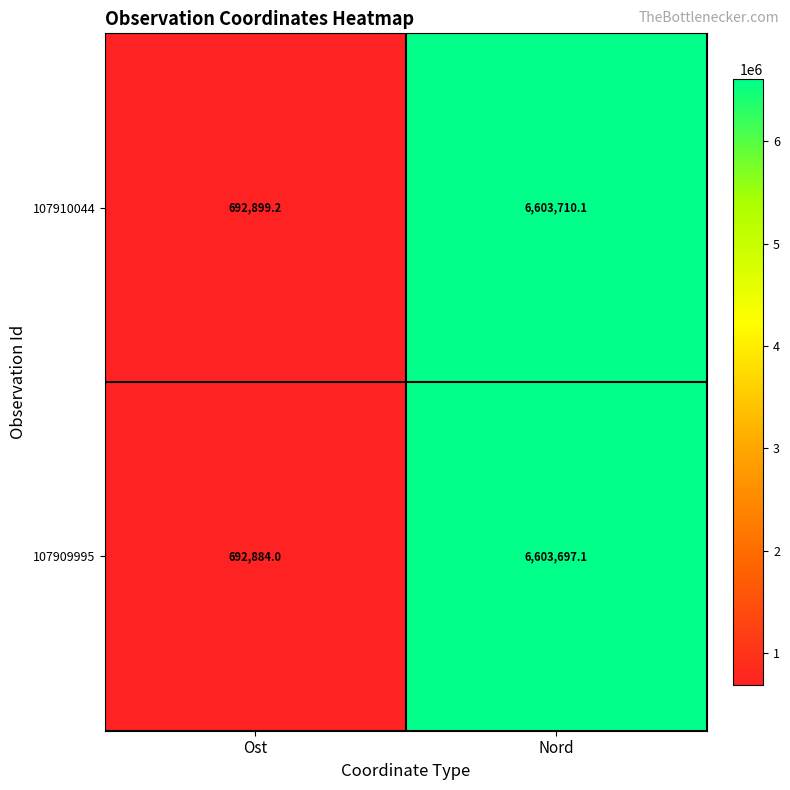

Reading left to right, extract all data points from this chart.

107910044: Ost=692899.2	Nord=6603710.1
107909995: Ost=692884.0	Nord=6603697.1